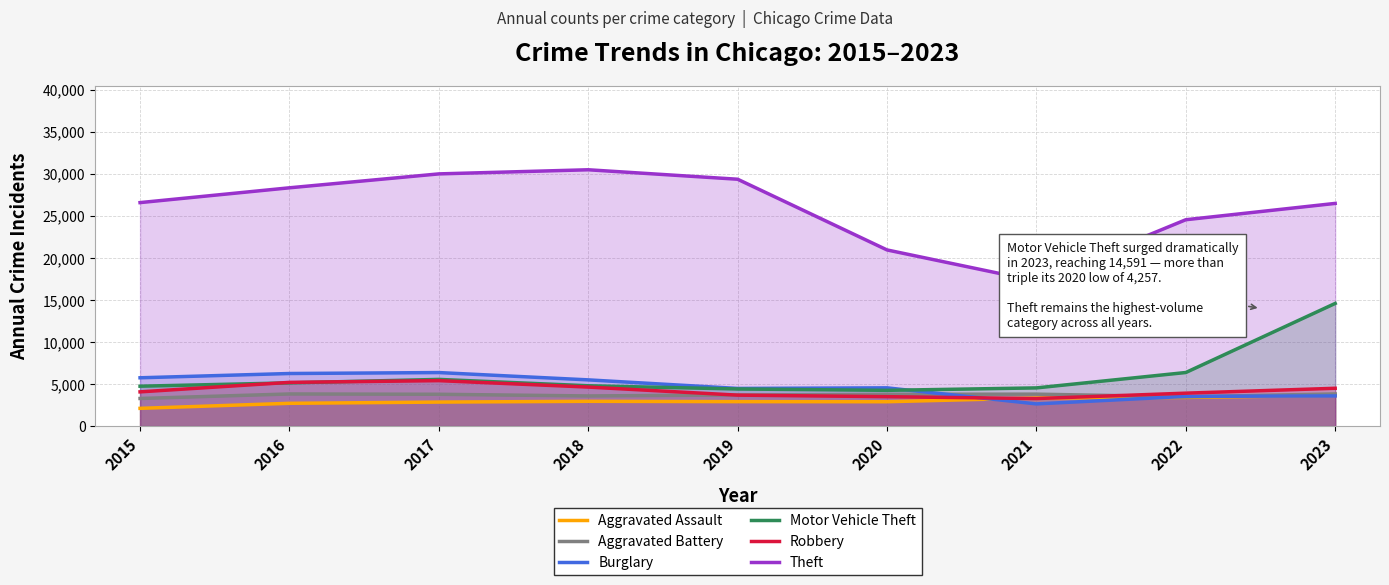

Between which two adjacent categories do Robbery and Aggravated Assault first intersect?

2020 and 2021